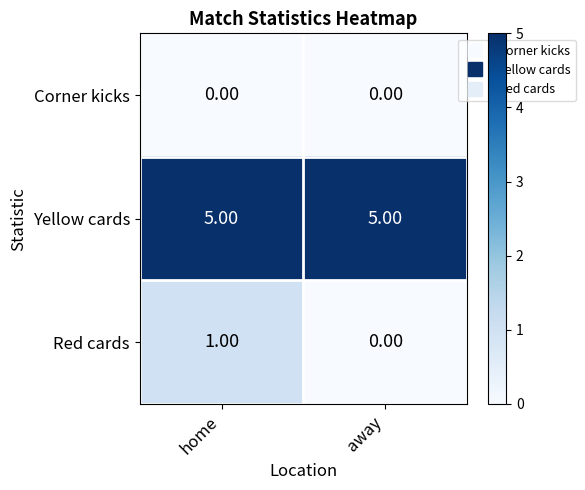

What is the sum of the Yellow cards values at home and away?

10